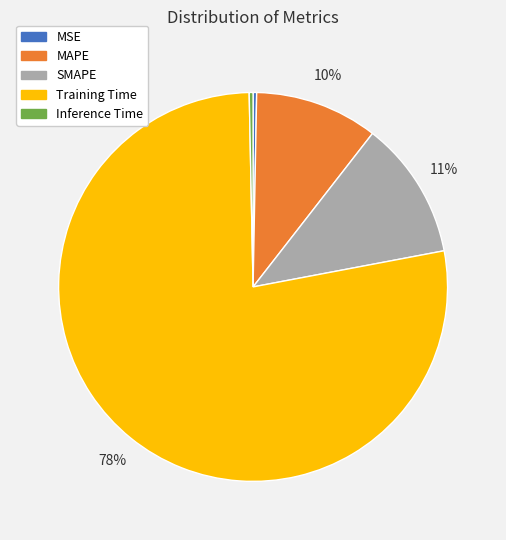

Combined, do Training Time and MSE account for over 50%?

Yes